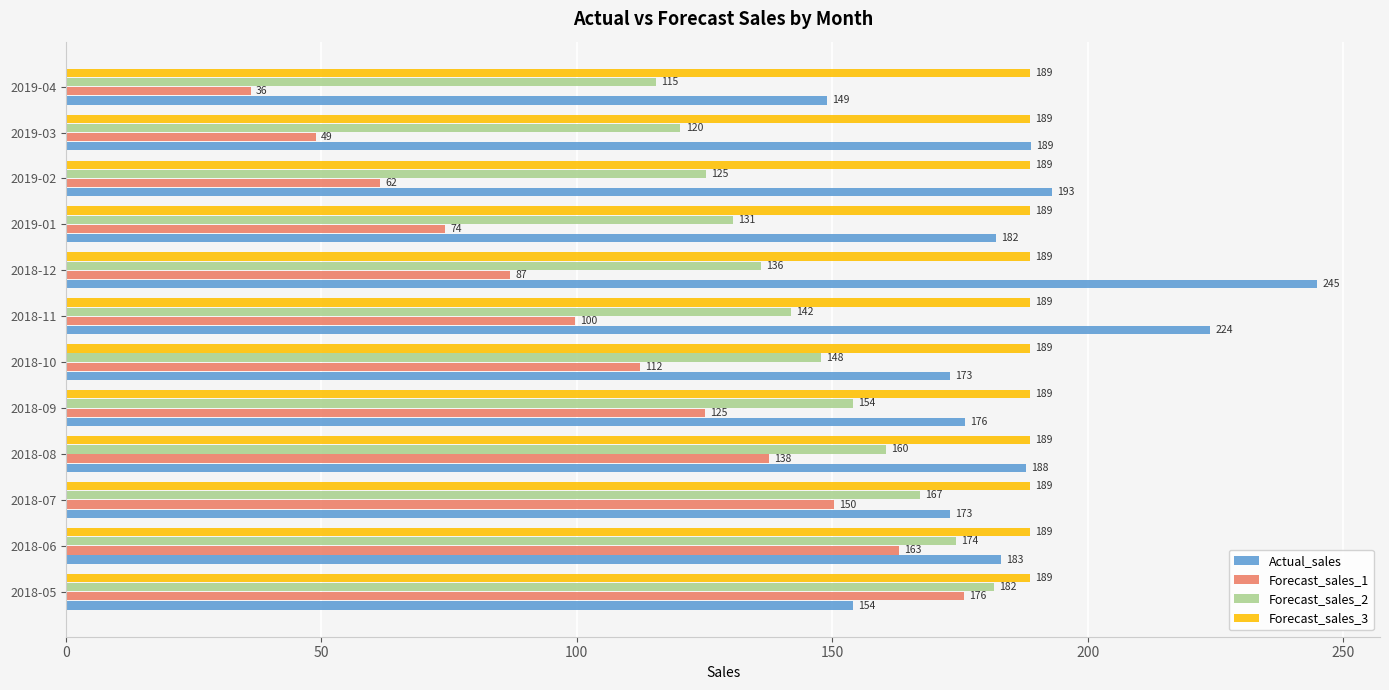

True or false: Forecast_sales_2 has a value of 188.3 at 2018-11.

False